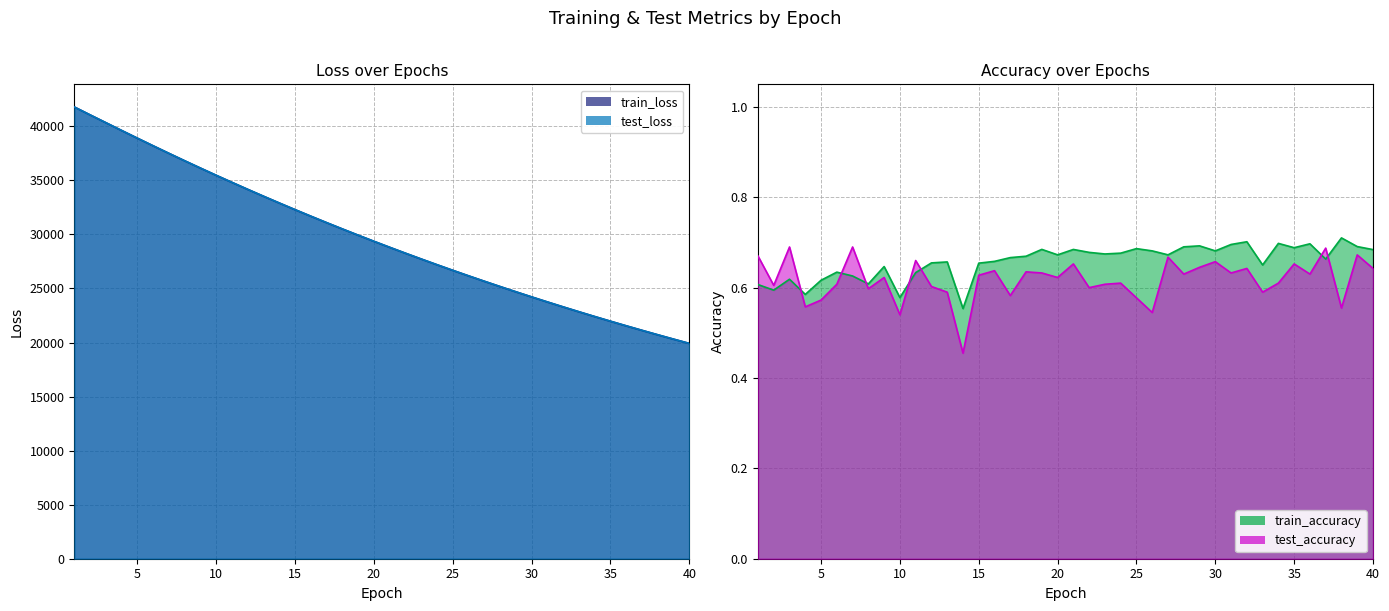

The value of train_accuracy at 18 is 0.2. True or false?

False